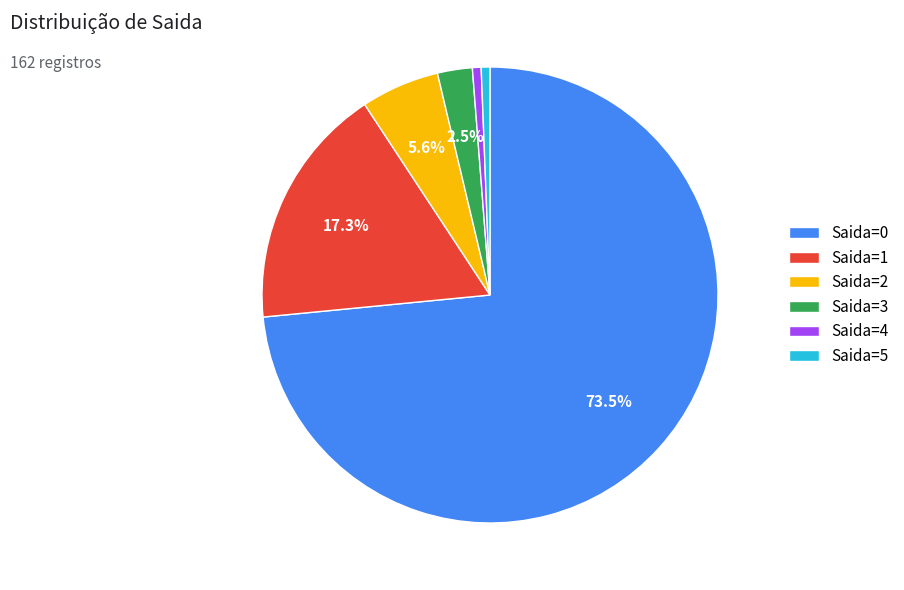

Count the number of slices in the pie.

6